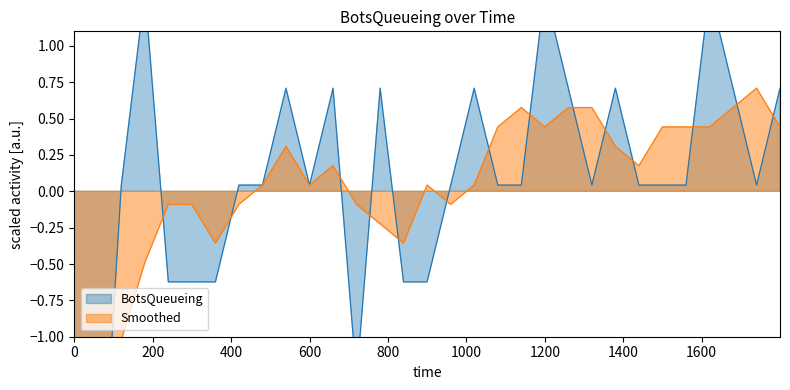

Reading left to right, extract all data points from this chart.

0=-3.3	59.68=-2.6	119.87=0.0	179.95=1.4	239.77=-0.6	299.77=-0.6	359.91=-0.6	419.81=0.0	479.95=0.0	539.81=0.7	599.87=0.0	659.83=0.7	719.91=-1.3	779.95=0.7	839.58=-0.6	899.73=-0.6	959.97=0.0	1019.74=0.7	1079.97=0.0	1139.93=0.0	1199.81=1.4	1259.8=0.7	1319.88=0.0	1379.87=0.7	1439.72=0.0	1499.85=0.0	1559.82=0.0	1619.8=1.4	1679.88=0.7	1739.9=0.0	1799.6=0.7